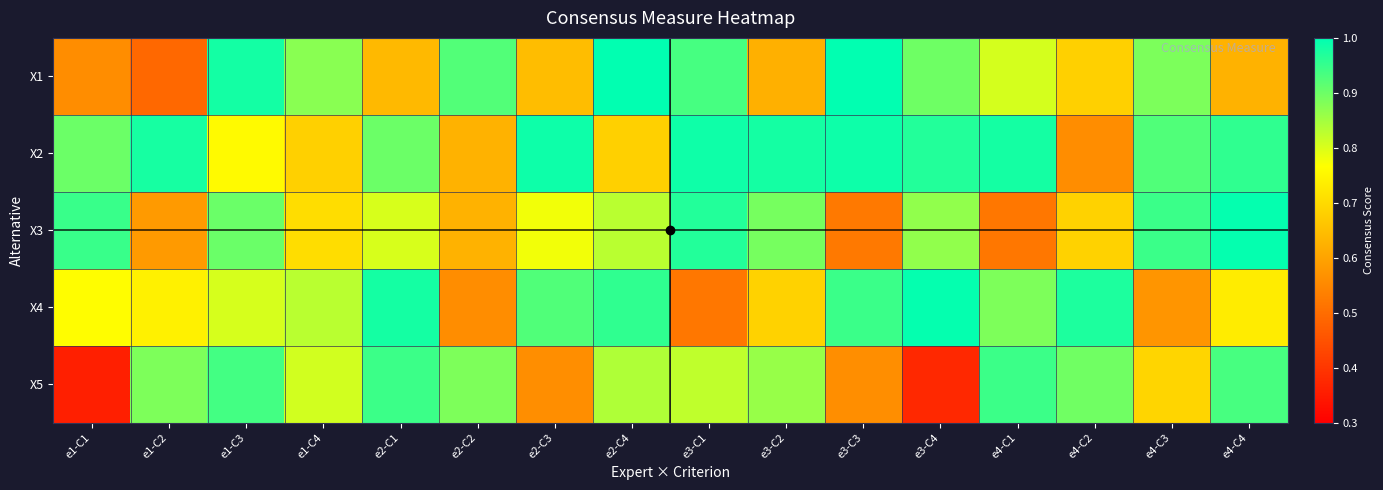

Which series changed the most between e3-C1 and e3-C4?

X4